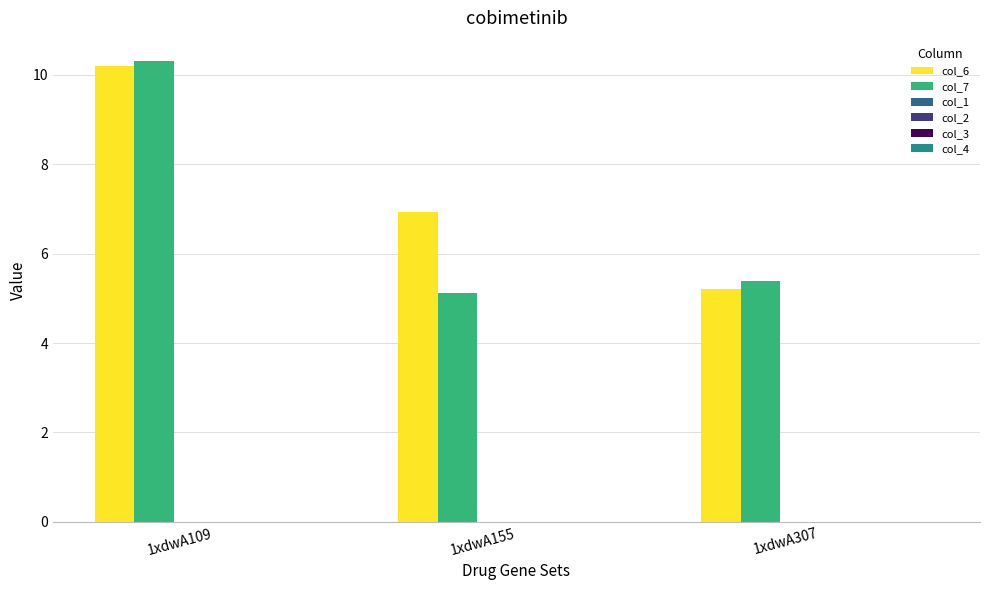

List the series in order of their overall mean, highest first.

col_6, col_7